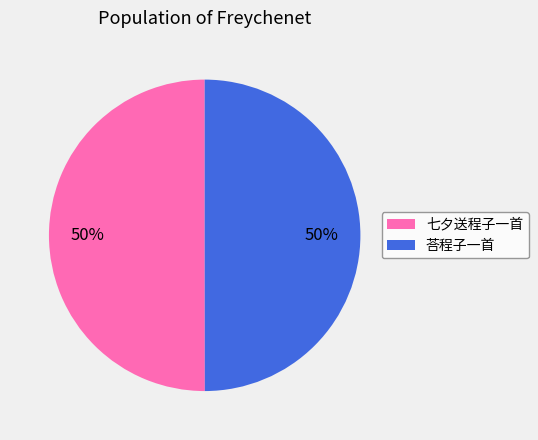

To the nearest percent, what is the combined percentage of 七夕送程子一首 and 荅程子一首?

100%